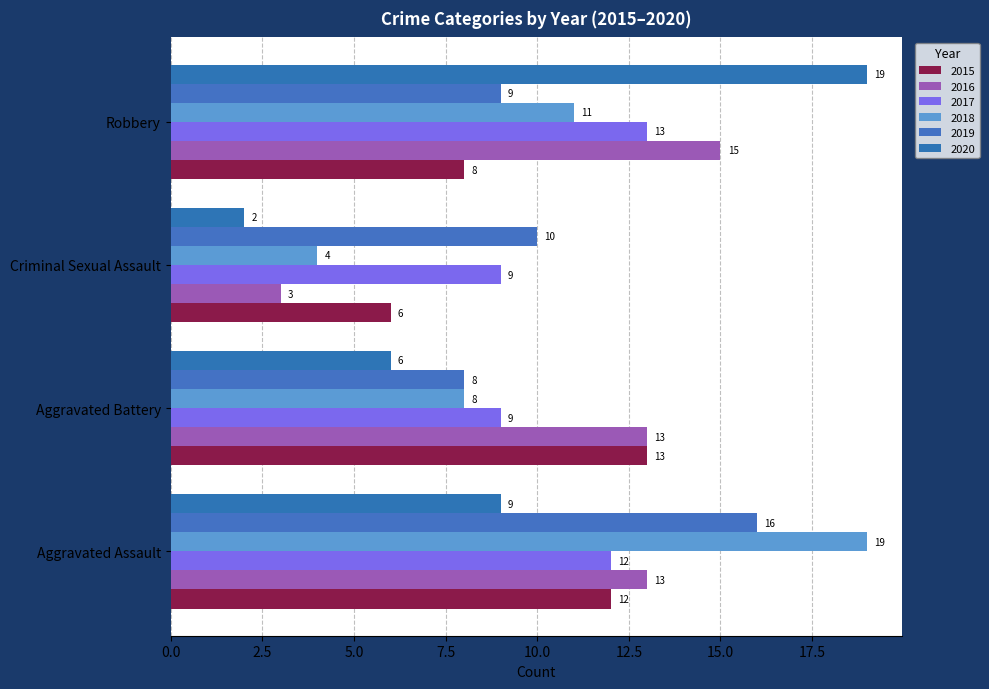

How many data points does each series have?

4